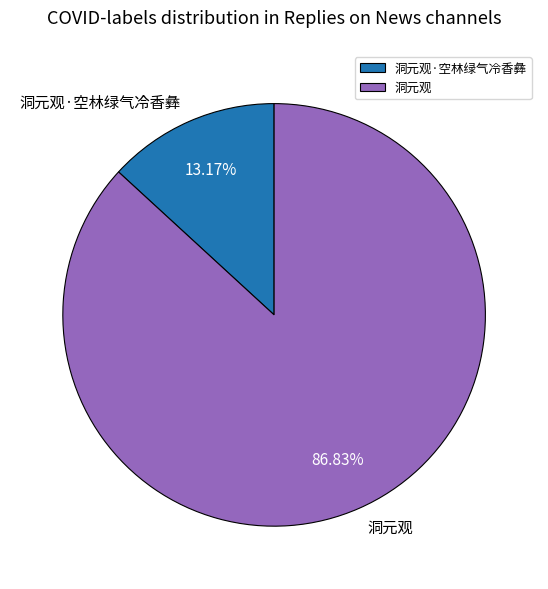

What is the total percentage of 洞元观·空林绿气冷香彝 and 洞元观?

100.0%